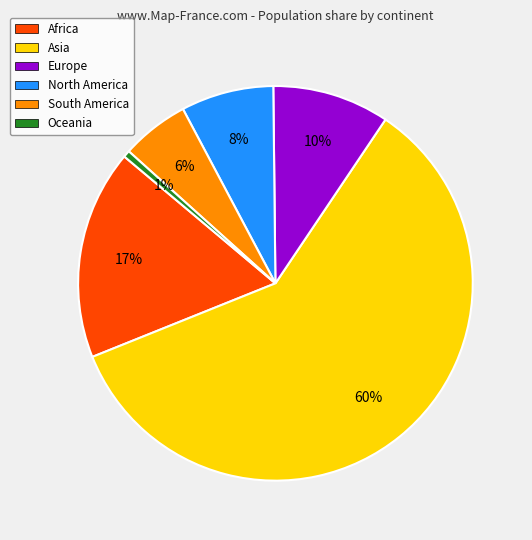

Count the number of slices in the pie.

6